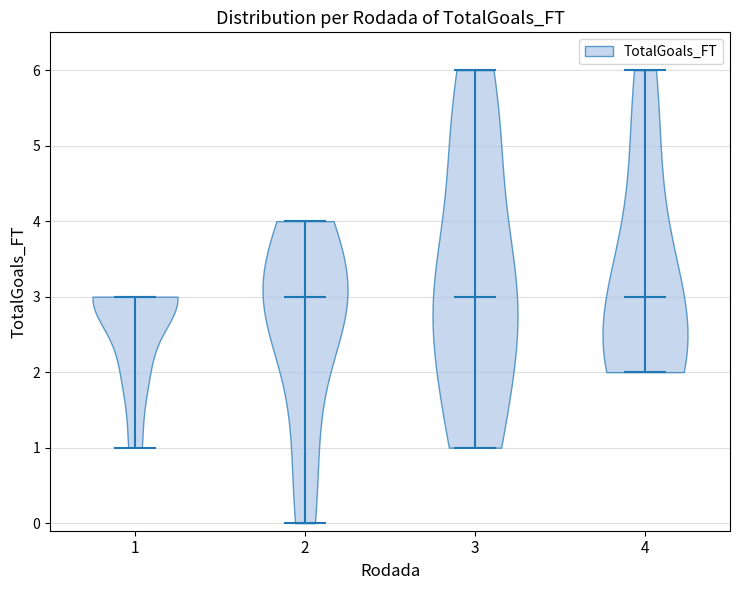

Reading left to right, read every violin against the y-axis: where its median line is, and the lowest and highest points it reaches. The values are not printed on the chart, so give them approximately, as read against the axis.

1: median line 3, lowest point 1, highest point 3
2: median line 3, lowest point 0, highest point 4
3: median line 3, lowest point 1, highest point 6
4: median line 3, lowest point 2, highest point 6